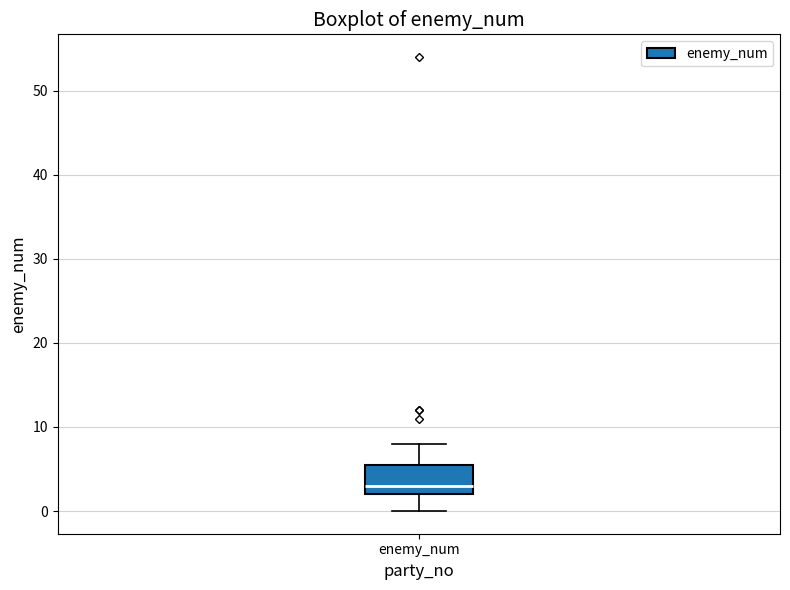

Where does the lower whisker of the box for enemy_num end on the y-axis? The values are not printed on the chart, so give them approximately, as read against the axis.

0